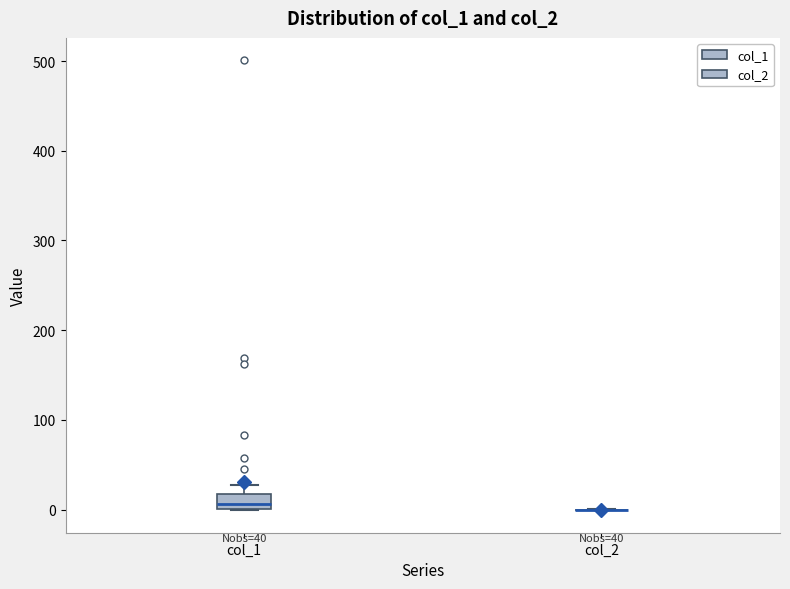

Which box is the tallest, from its lower edge to its upper edge?

col_1